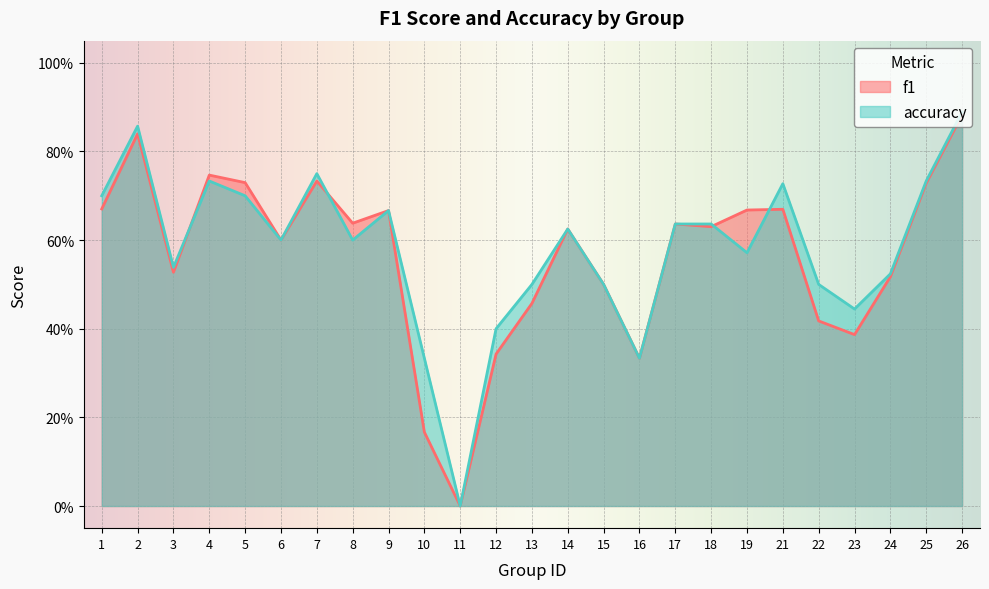

What is the spread (max minus min) of values at 23?

0.1